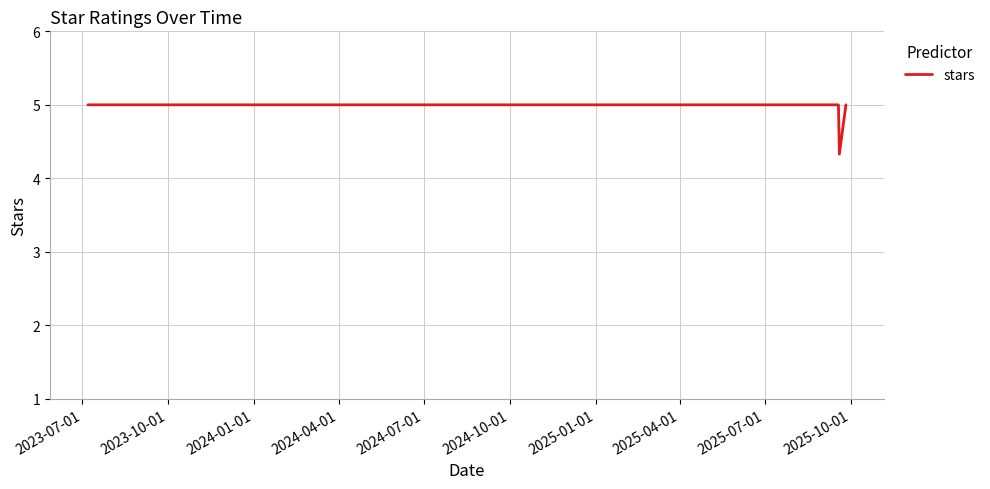

What is the smallest value displayed?

4.3